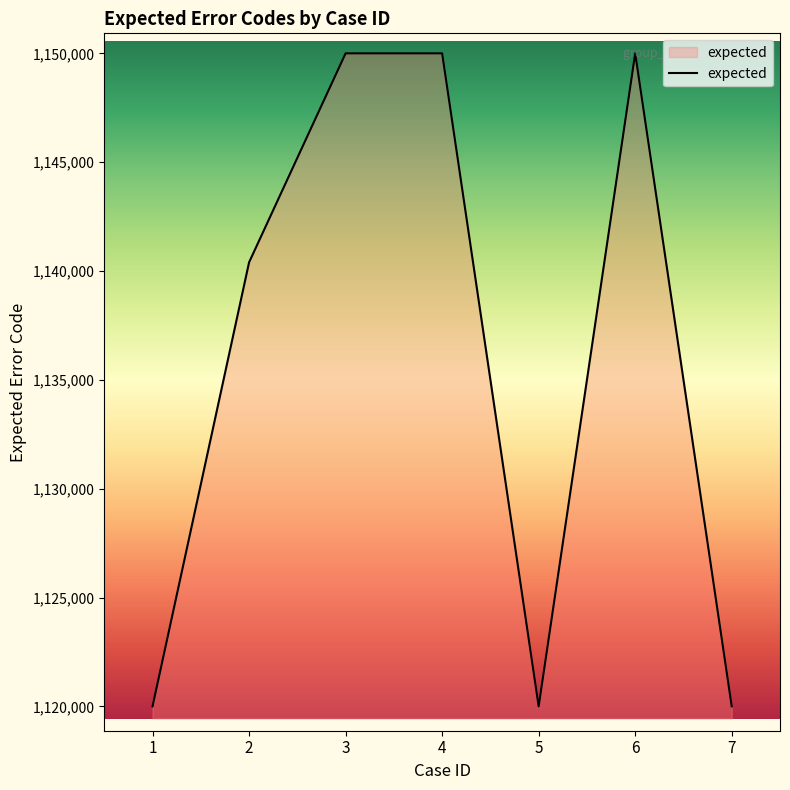

What is the difference between the maximum and minimum values?

30002